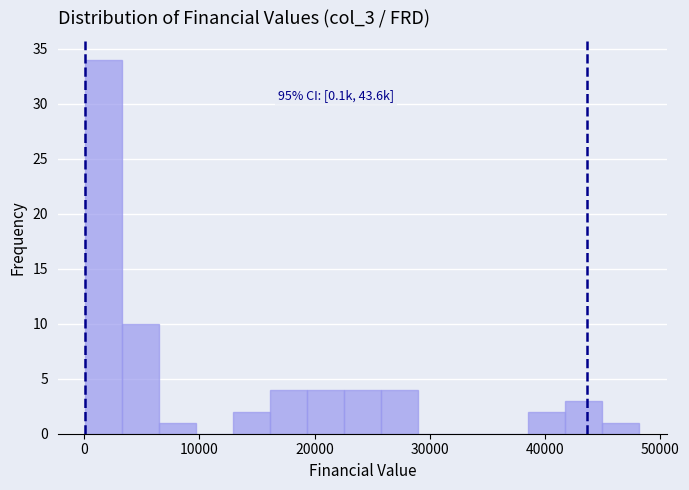

Read against the x-axis, roughly where is the centre of the tallest bar?

2000